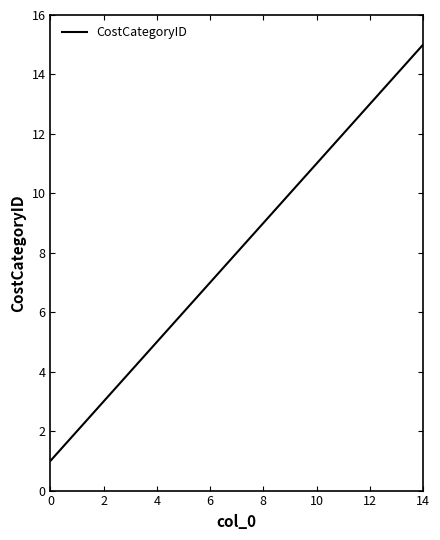

Is this an area chart (filled region under the line)?

No